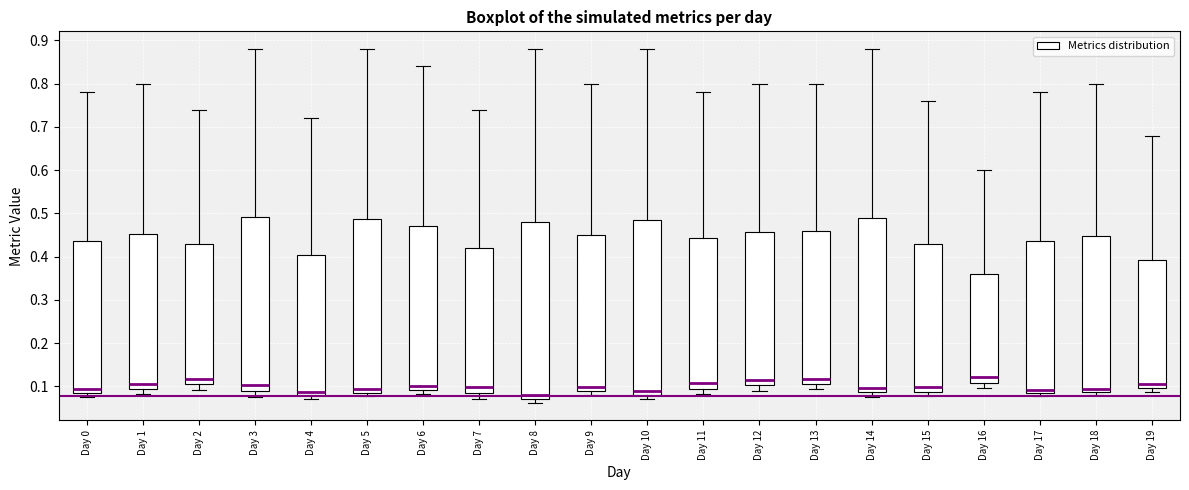

Where is the lower edge of the box for Day 18 on the y-axis? The values are not printed on the chart, so give them approximately, as read against the axis.

0.09